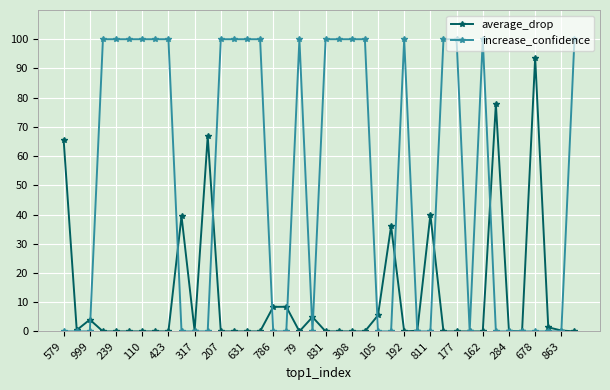

What is the maximum value for increase_confidence?

100.0